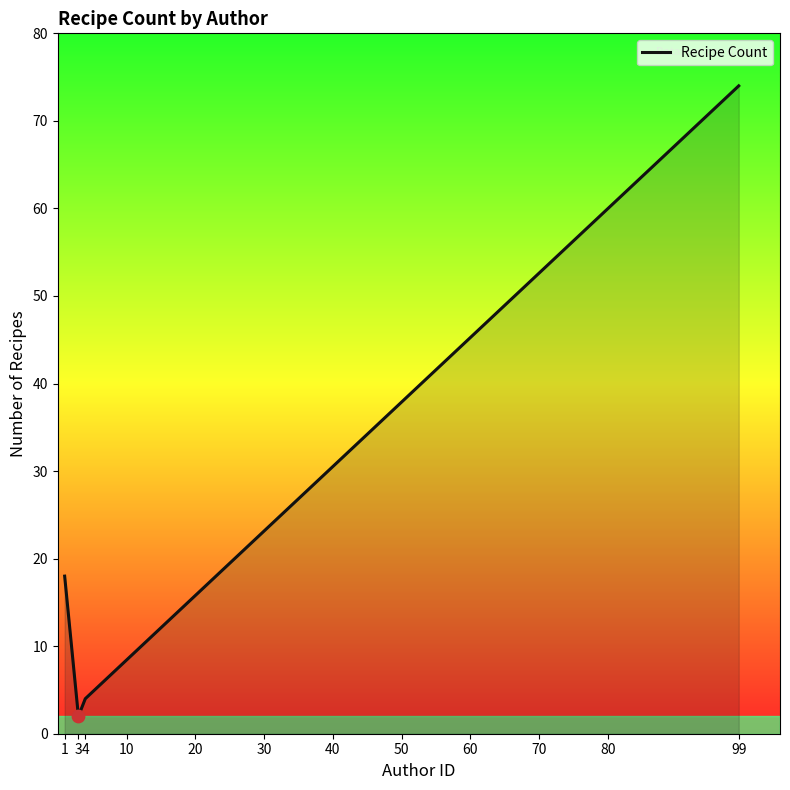

What is the change in value from 3 to 4?

+2